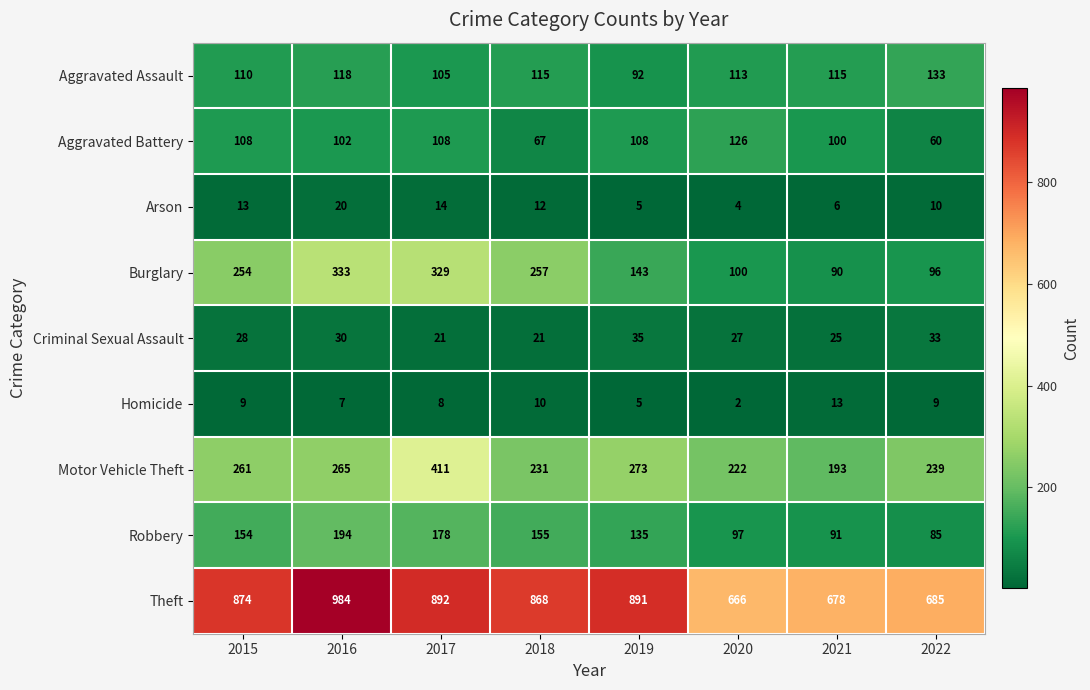

Which category has the highest value across all series?

2016